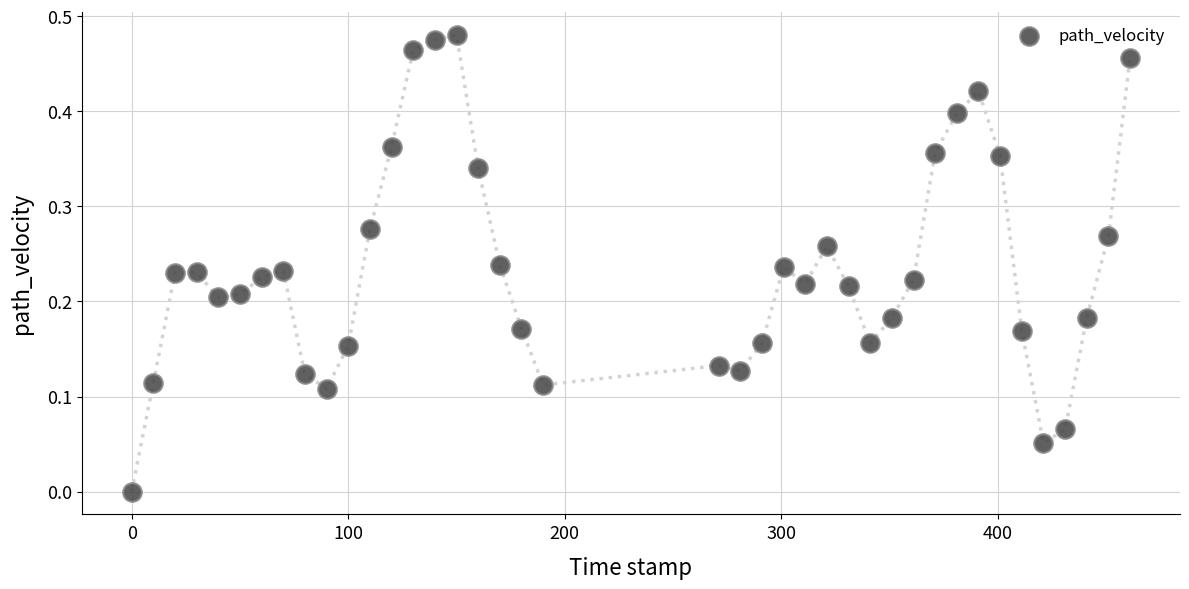

What is the range of X values (max minus min)?

461.0